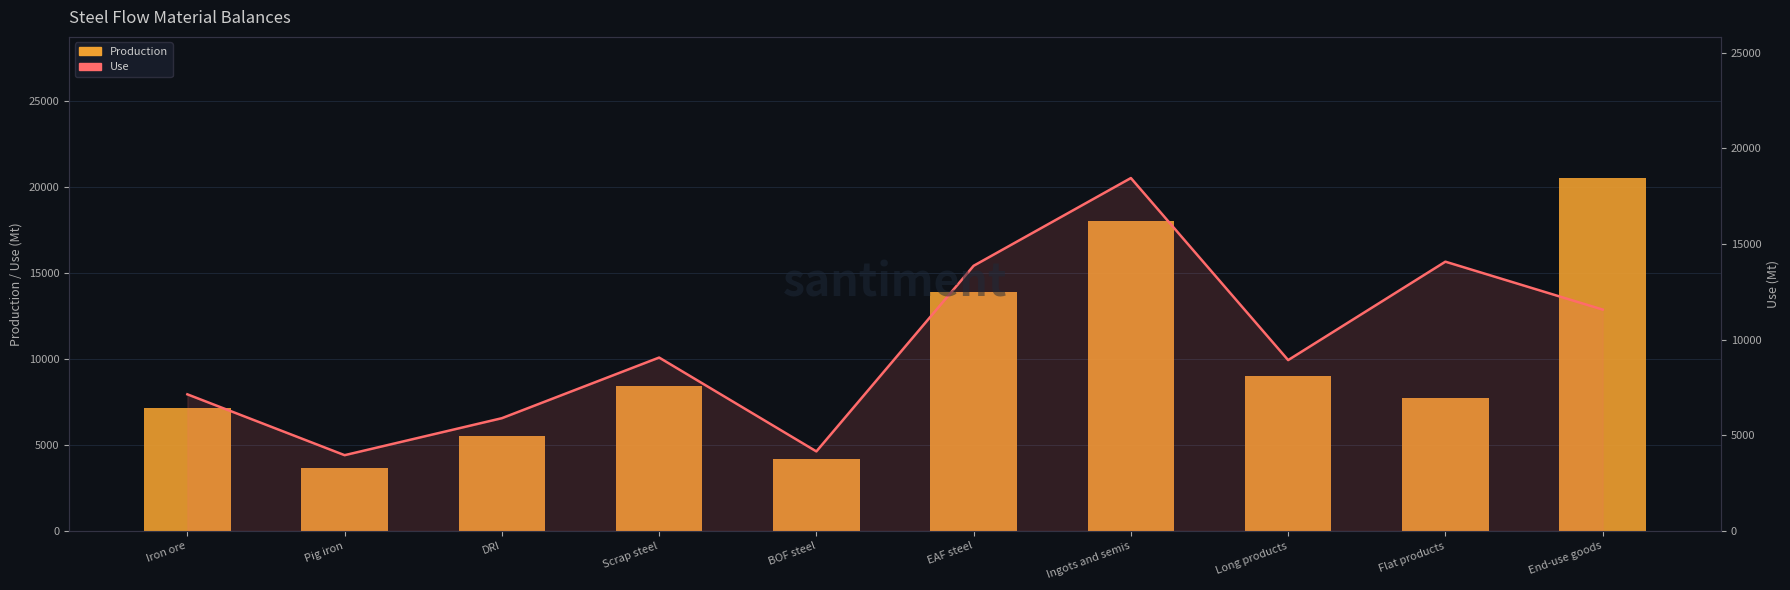

Reading right to left, what are all the values shown in this chart?

Production: 20500.9	7696.0	9023.8	18019.3	13862.1	4157.2	8446.4	5496.1	3633.5	7141.0
Use: 11572.1	14076.8	8930.7	18449.5	13862.1	4157.2	9063.8	5893.5	3959.6	7141.0